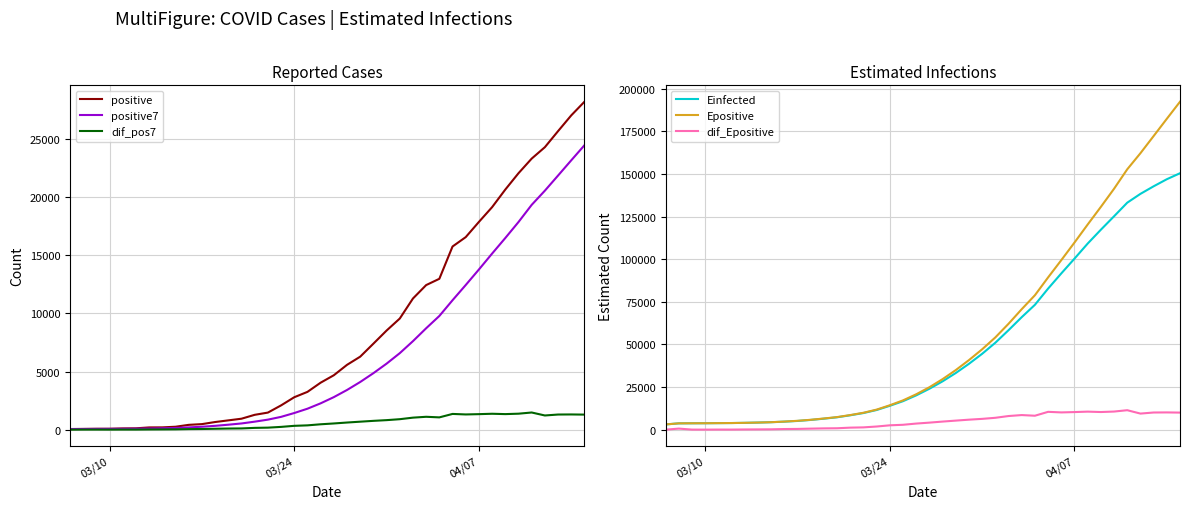

What is the greatest value displayed?

192312.7